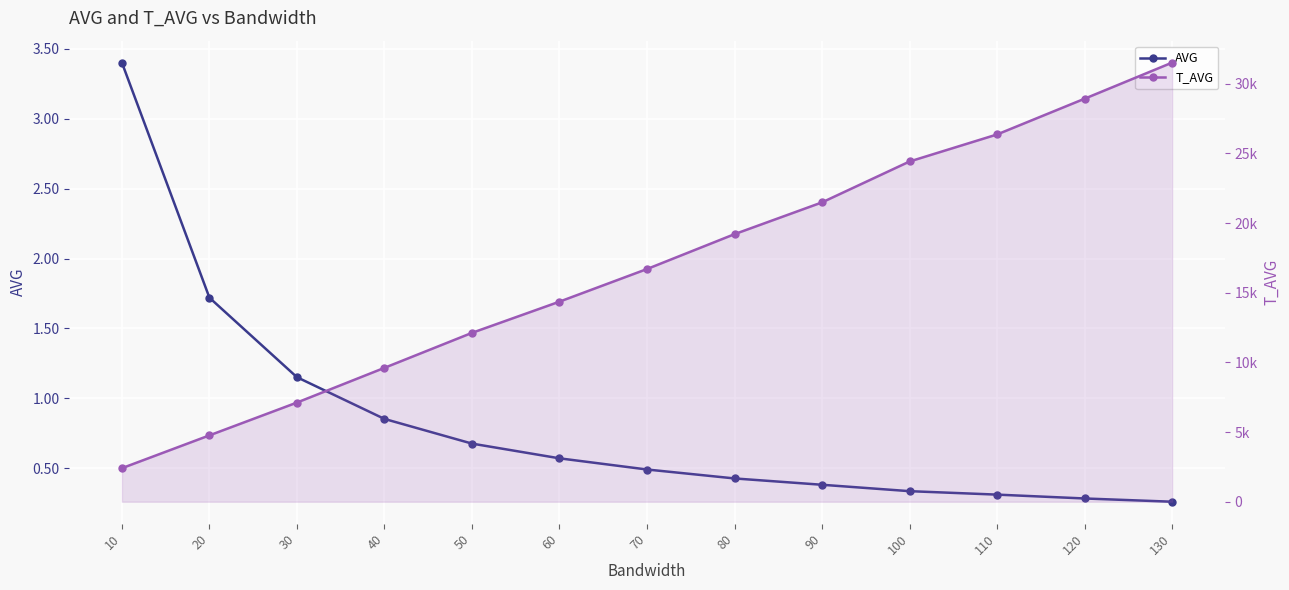

What is the difference between the T_AVG values at 60 and 20?

9595.0